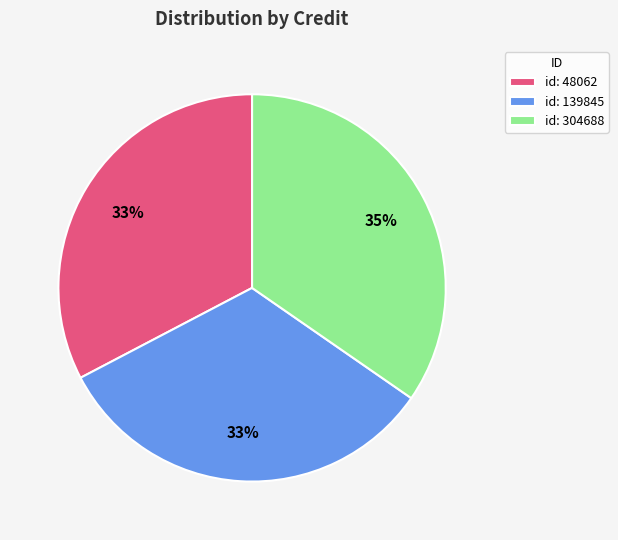

Does id: 48062 account for over 50% of the chart?

No